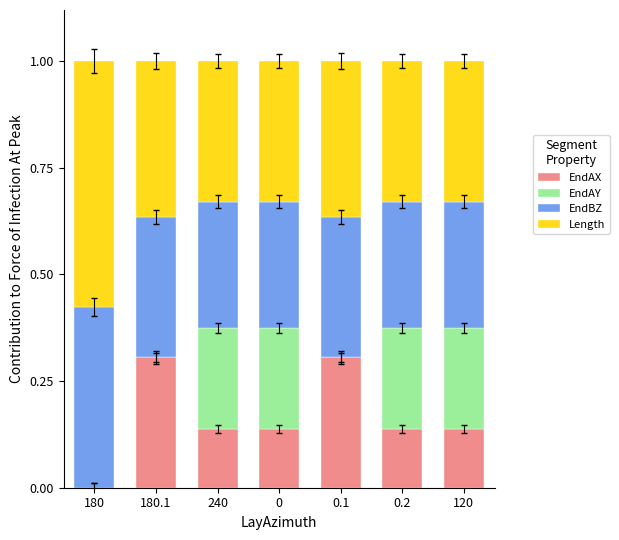

Is it true that EndAX equals 0.2 at 0.2?

False